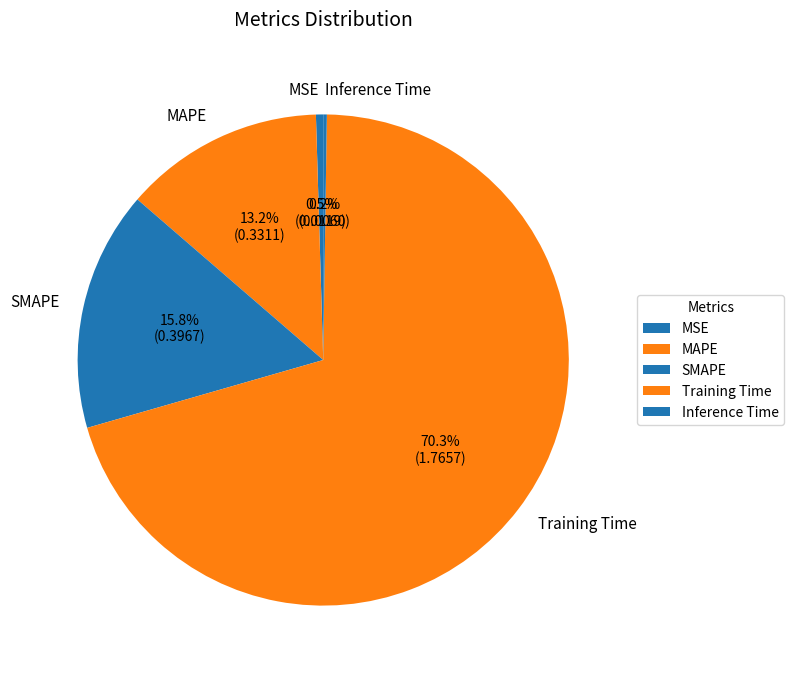

To the nearest percent, what is the combined percentage of MSE and Training Time?

71%